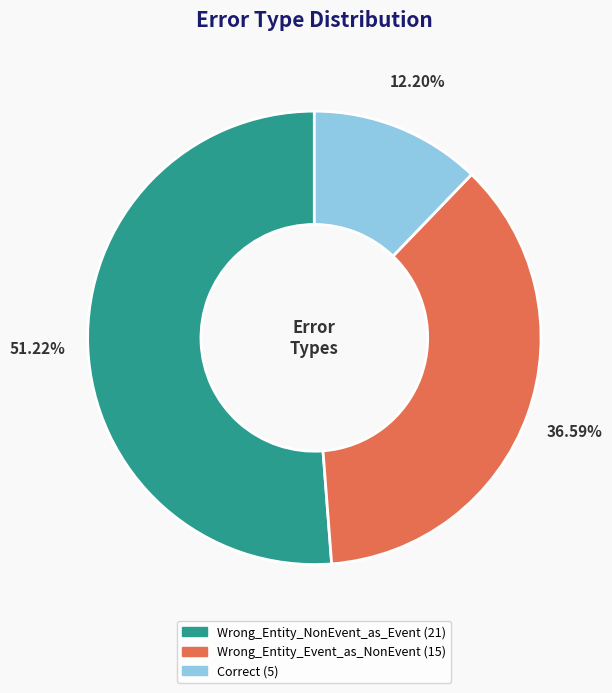

Which category accounts for the majority?

Wrong_Entity_NonEvent_as_Event